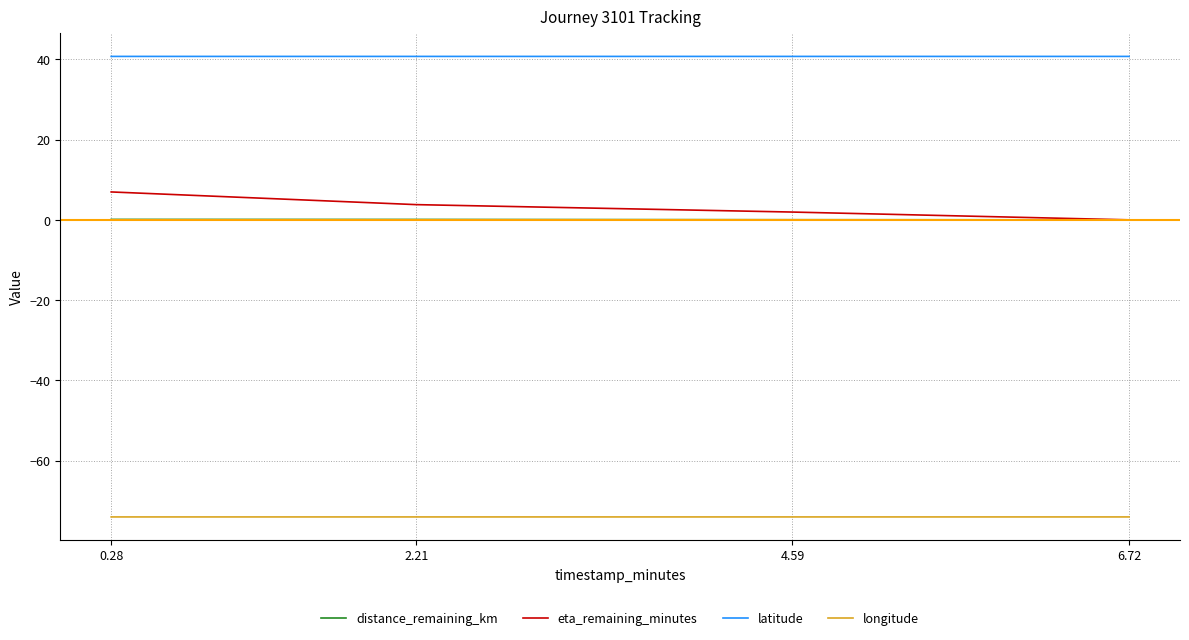

True or false: latitude has a value of 40.7 at 6.72.

True